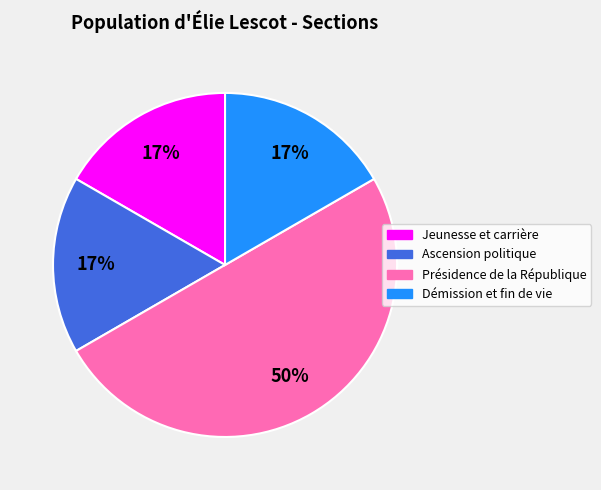

How many slices are in this pie chart?

4